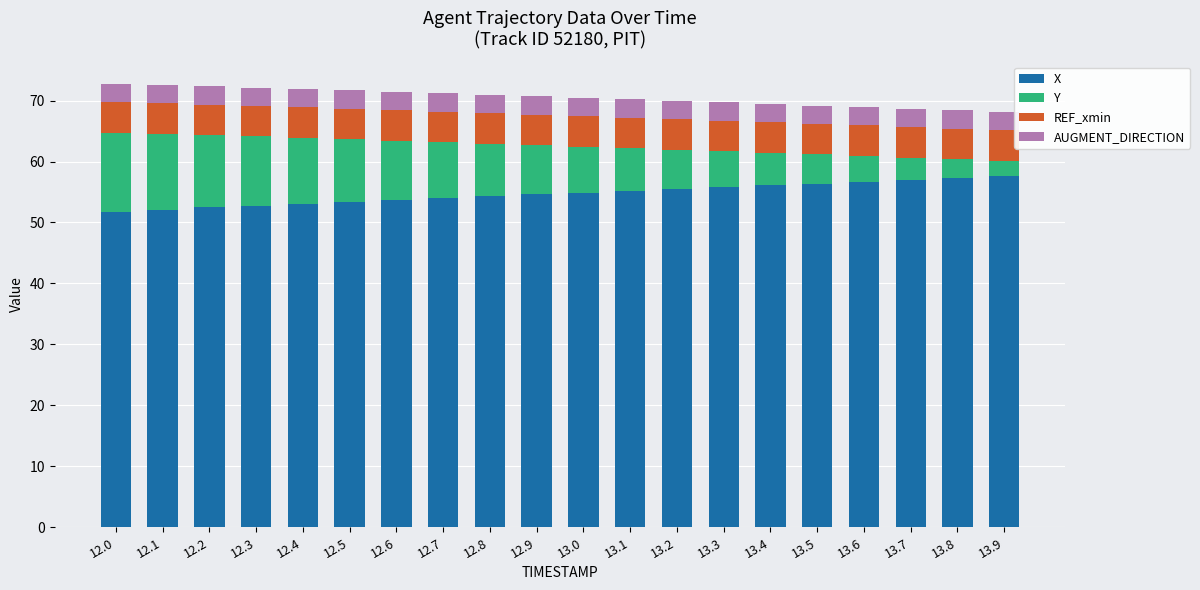

Does the chart contain any negative values?

No